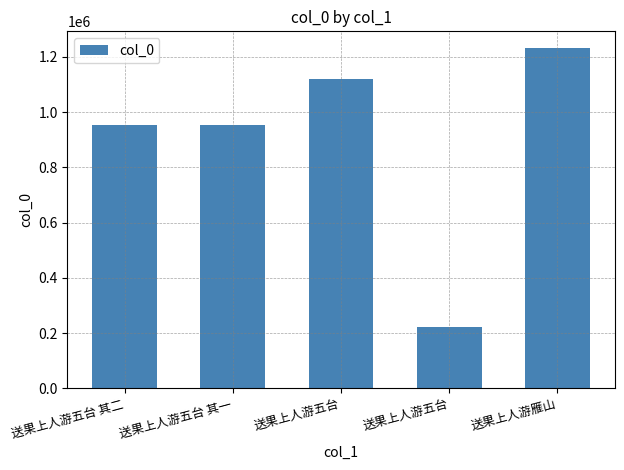

What is the difference between the maximum and minimum values?

1010155